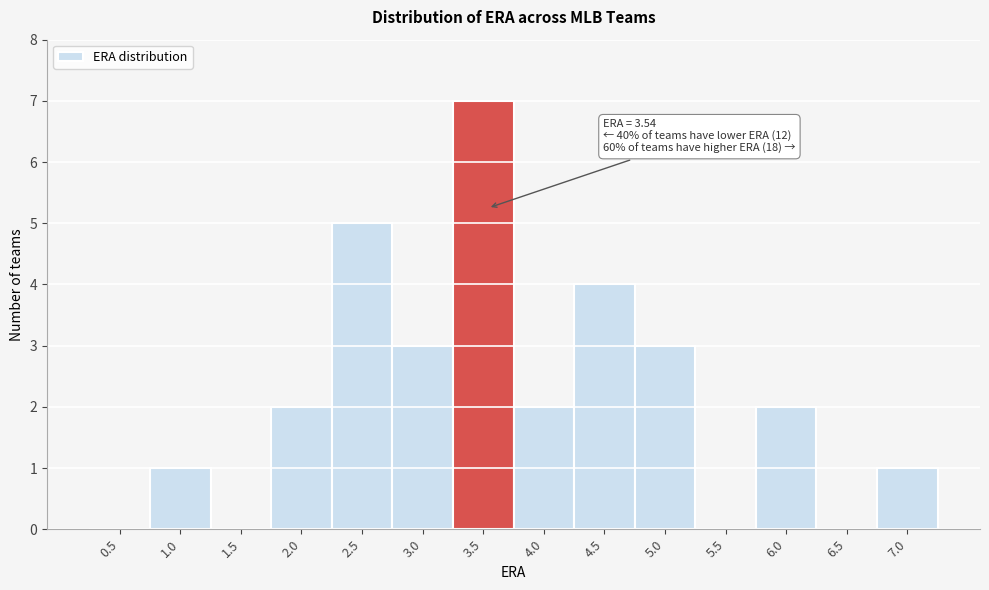

Reading left to right, transcribe all the data shown in this chart.

0.5=0	1.0=1	1.5=0	2.0=2	2.5=5	3.0=3	3.5=7	4.0=2	4.5=4	5.0=3	5.5=0	6.0=2	6.5=0	7.0=1